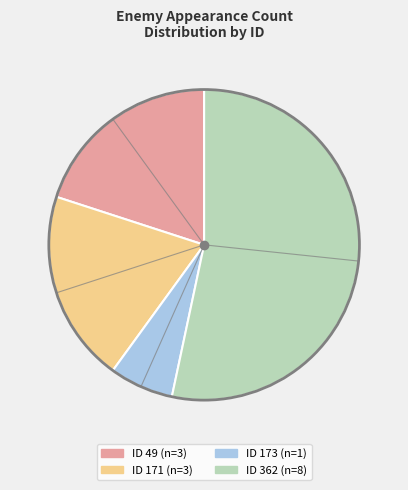

Is there a majority slice in this chart?

Yes